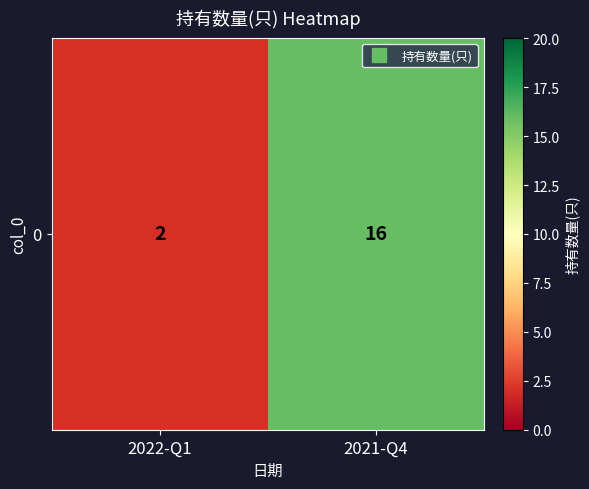

What is the ratio of the value at 2021-Q4 to the value at 2022-Q1?

8.0